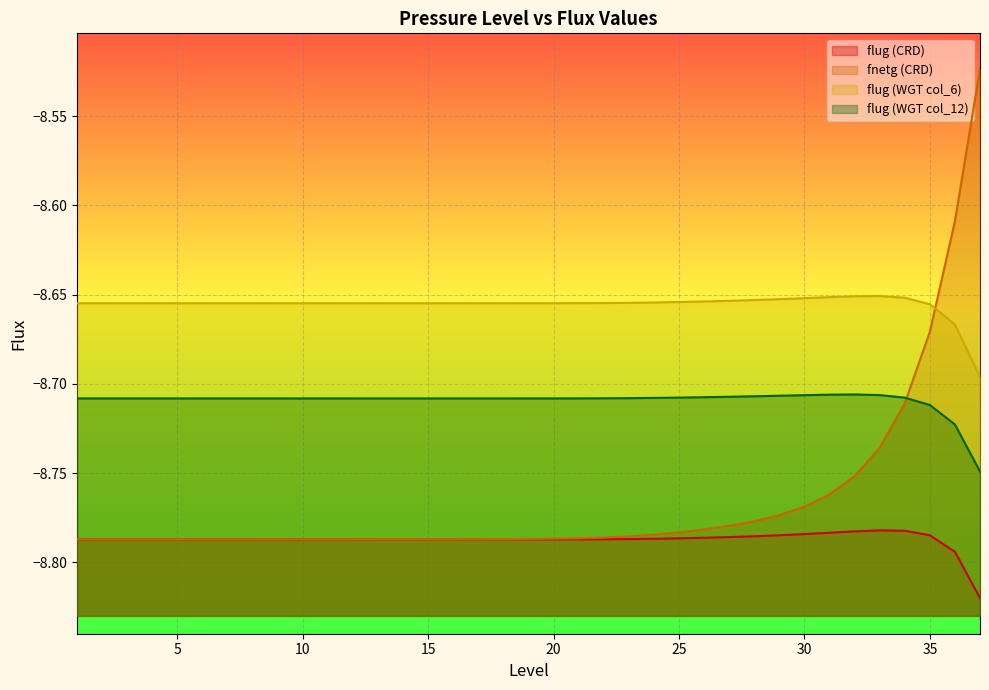

Reading left to right, what are all the values shown in this chart?

flug (CRD): -8.8	-8.8	-8.8	-8.8	-8.8	-8.8	-8.8	-8.8	-8.8	-8.8	-8.8	-8.8	-8.8	-8.8	-8.8	-8.8	-8.8	-8.8	-8.8	-8.8	-8.8	-8.8	-8.8	-8.8	-8.8	-8.8	-8.8	-8.8	-8.8	-8.8	-8.8	-8.8	-8.8	-8.8	-8.8	-8.8	-8.8
fnetg (CRD): -8.8	-8.8	-8.8	-8.8	-8.8	-8.8	-8.8	-8.8	-8.8	-8.8	-8.8	-8.8	-8.8	-8.8	-8.8	-8.8	-8.8	-8.8	-8.8	-8.8	-8.8	-8.8	-8.8	-8.8	-8.8	-8.8	-8.8	-8.8	-8.8	-8.8	-8.8	-8.8	-8.7	-8.7	-8.7	-8.6	-8.5
flug (WGT col_6): -8.7	-8.7	-8.7	-8.7	-8.7	-8.7	-8.7	-8.7	-8.7	-8.7	-8.7	-8.7	-8.7	-8.7	-8.7	-8.7	-8.7	-8.7	-8.7	-8.7	-8.7	-8.7	-8.7	-8.7	-8.7	-8.7	-8.7	-8.7	-8.7	-8.7	-8.7	-8.7	-8.7	-8.7	-8.7	-8.7	-8.7
flug (WGT col_12): -8.7	-8.7	-8.7	-8.7	-8.7	-8.7	-8.7	-8.7	-8.7	-8.7	-8.7	-8.7	-8.7	-8.7	-8.7	-8.7	-8.7	-8.7	-8.7	-8.7	-8.7	-8.7	-8.7	-8.7	-8.7	-8.7	-8.7	-8.7	-8.7	-8.7	-8.7	-8.7	-8.7	-8.7	-8.7	-8.7	-8.7